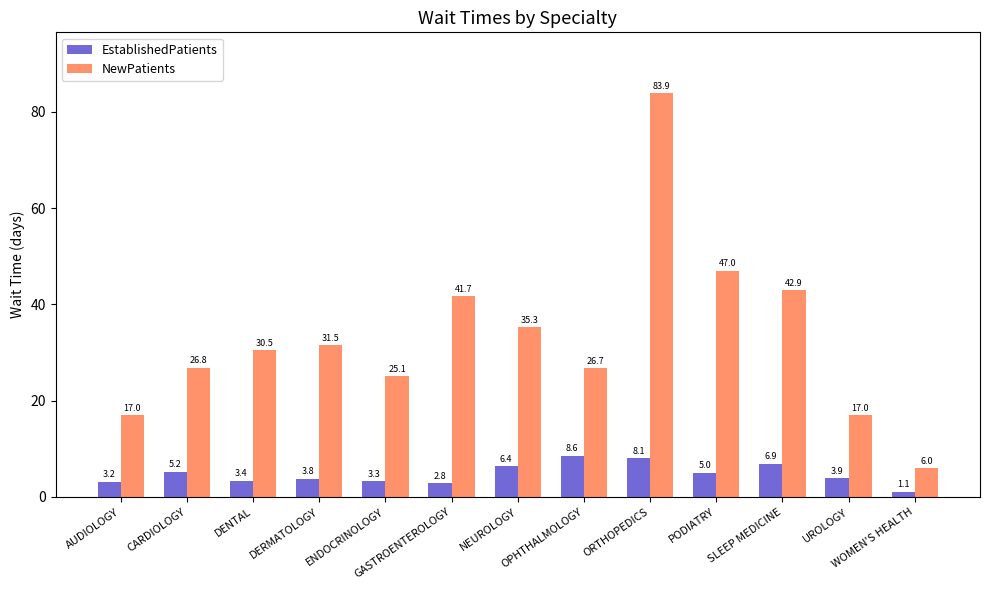

Reading right to left, what are all the values shown in this chart?

EstablishedPatients: 1.1	3.9	6.9	5.0	8.1	8.6	6.4	2.8	3.3	3.8	3.4	5.2	3.2
NewPatients: 6.0	17.0	42.9	47.0	83.9	26.7	35.3	41.7	25.1	31.5	30.5	26.8	17.0